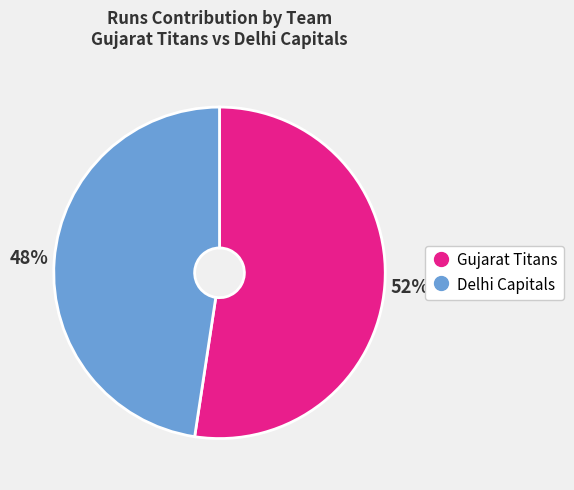

To the nearest percent, what is the average slice percentage?

50%